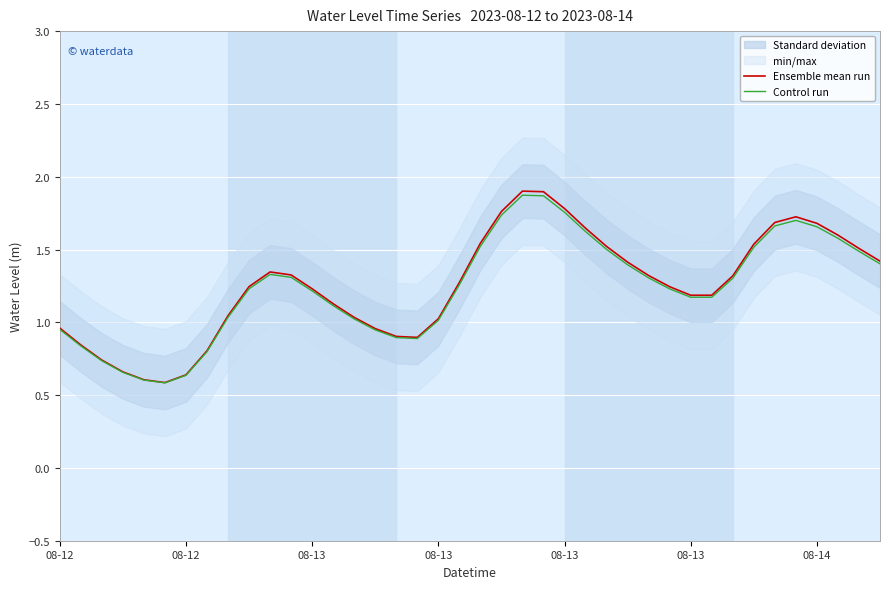

What is the sum of all Control run values?

49.5